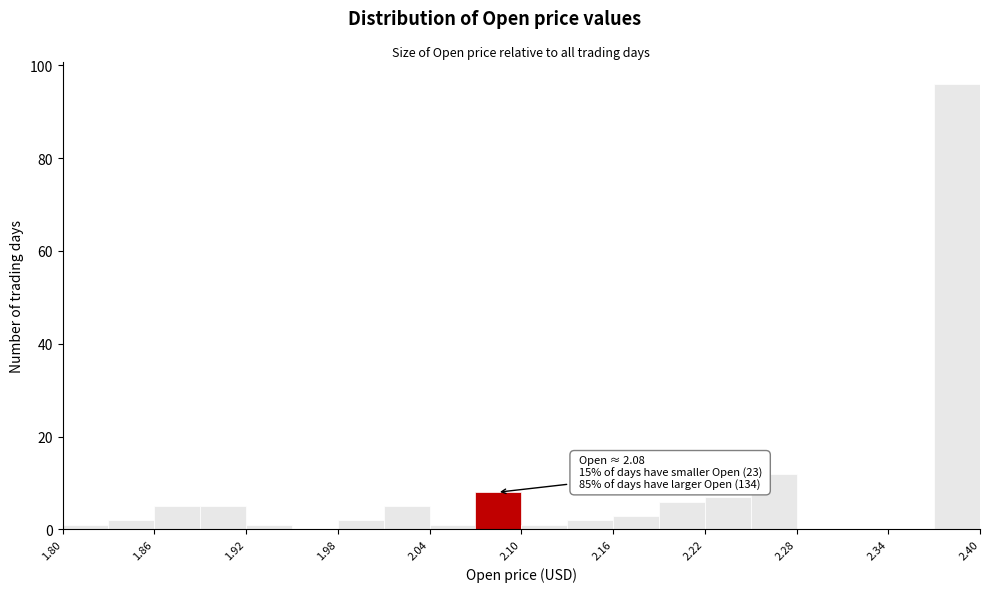

Around what value on the x-axis is the tallest bar? Give the approximate position of its centre, as read against the axis.

2.38